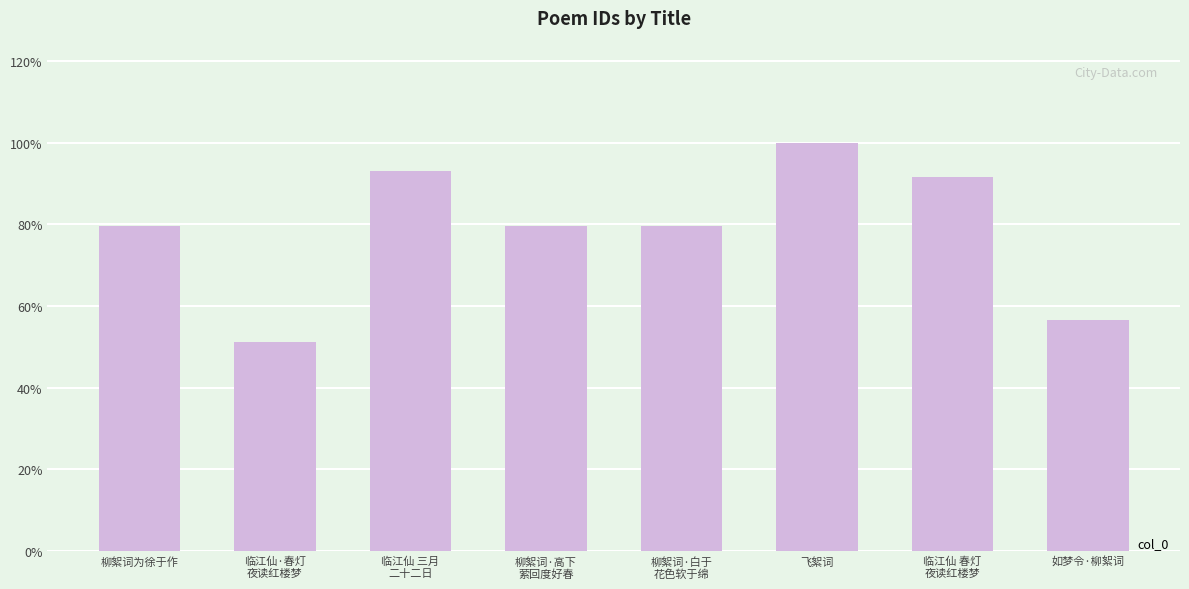

Does the chart contain any negative values?

No